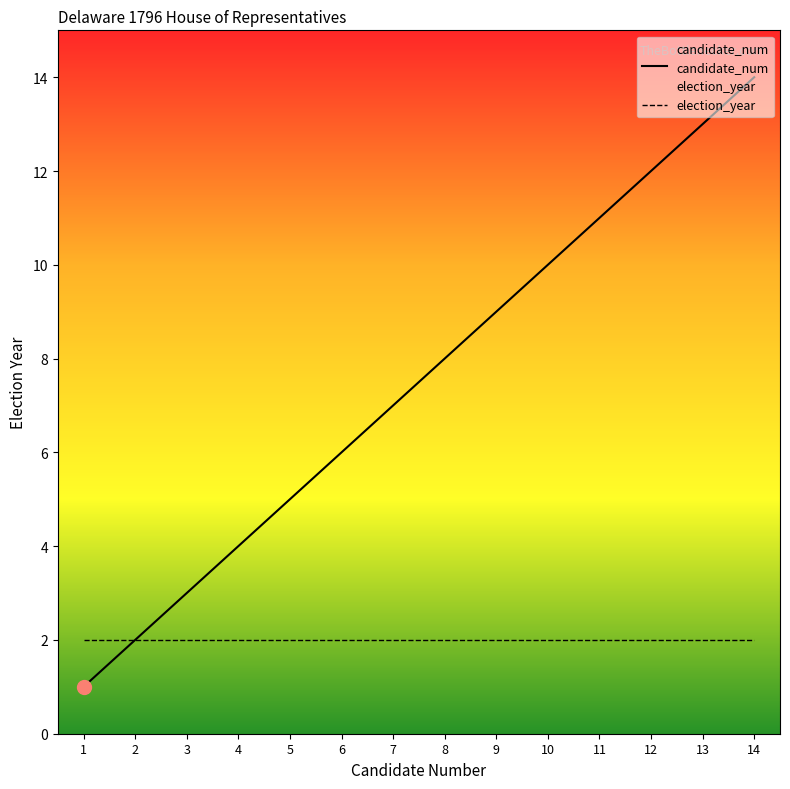

What is the average value of the election_year series?

2